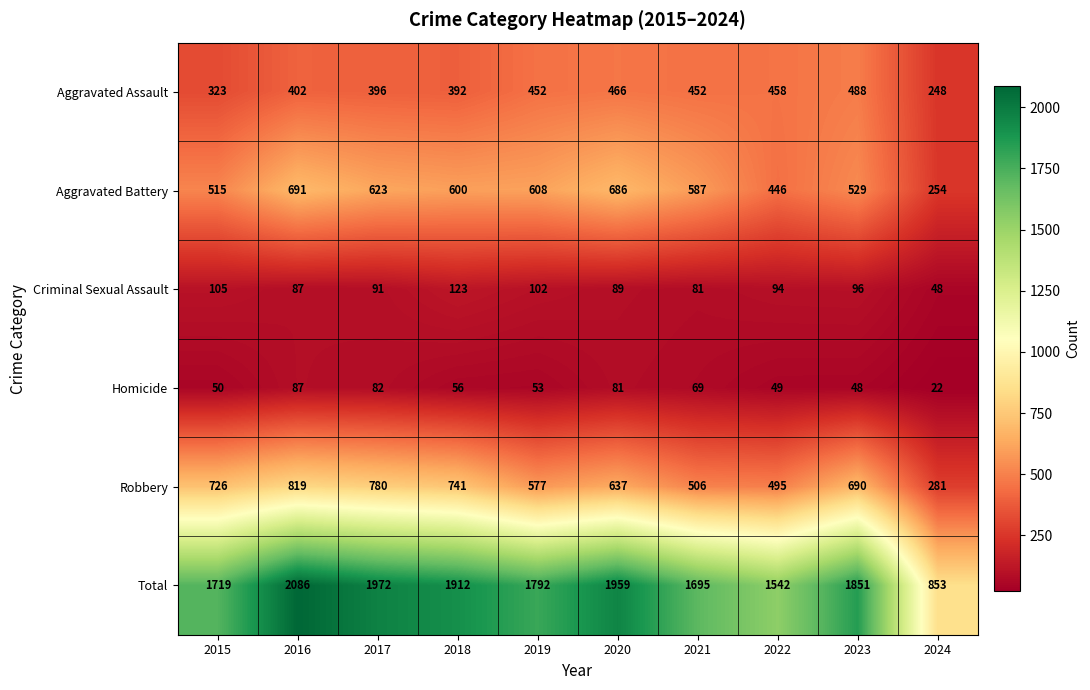

Rank the categories by Aggravated Battery value from lowest to highest.

2024, 2022, 2015, 2023, 2021, 2018, 2019, 2017, 2020, 2016